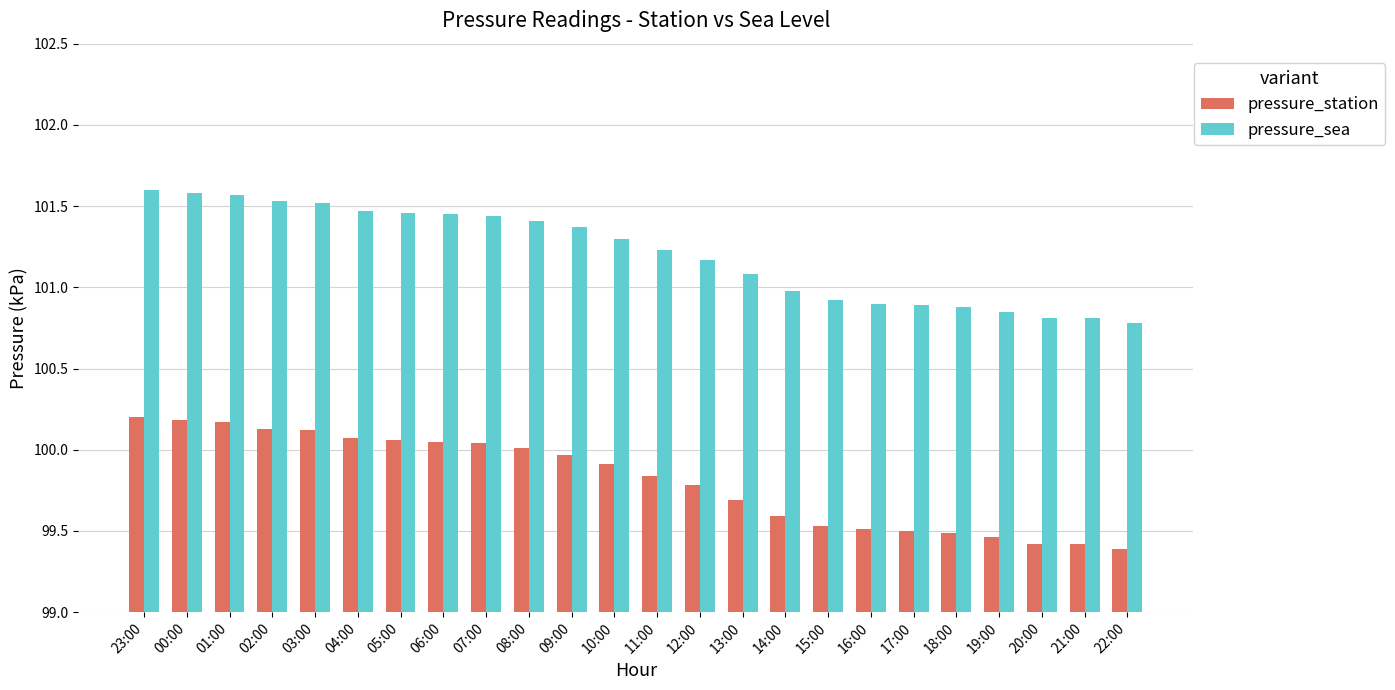

What is the difference between the maximum and second lowest values in the pressure_sea series?

0.8